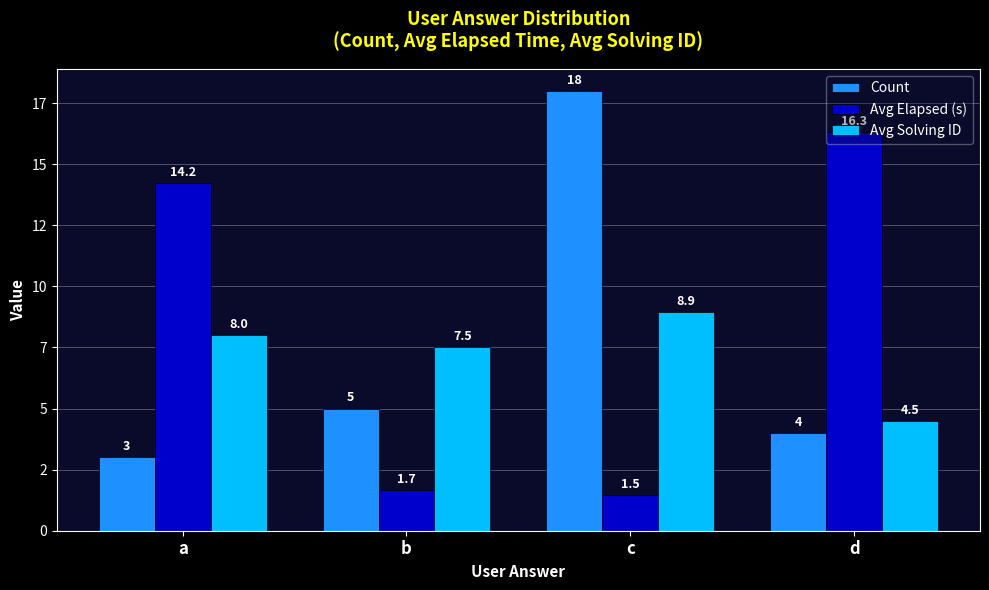

Rank the series by their average value, from lowest to highest.

Avg Solving ID, Count, Avg Elapsed (s)